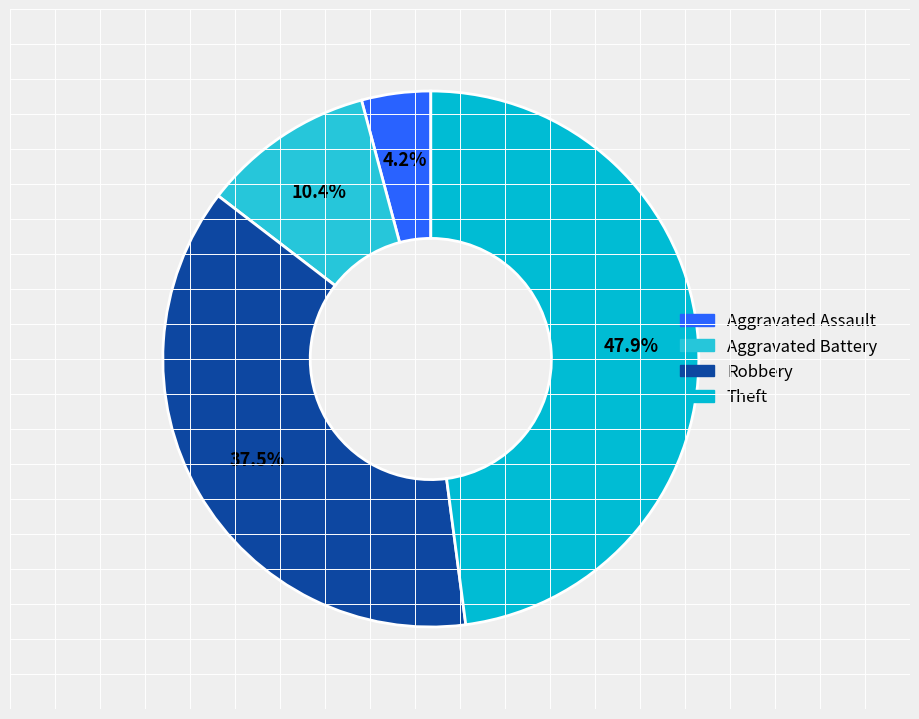

Rank the categories by value from lowest to highest.

Aggravated Assault, Aggravated Battery, Robbery, Theft